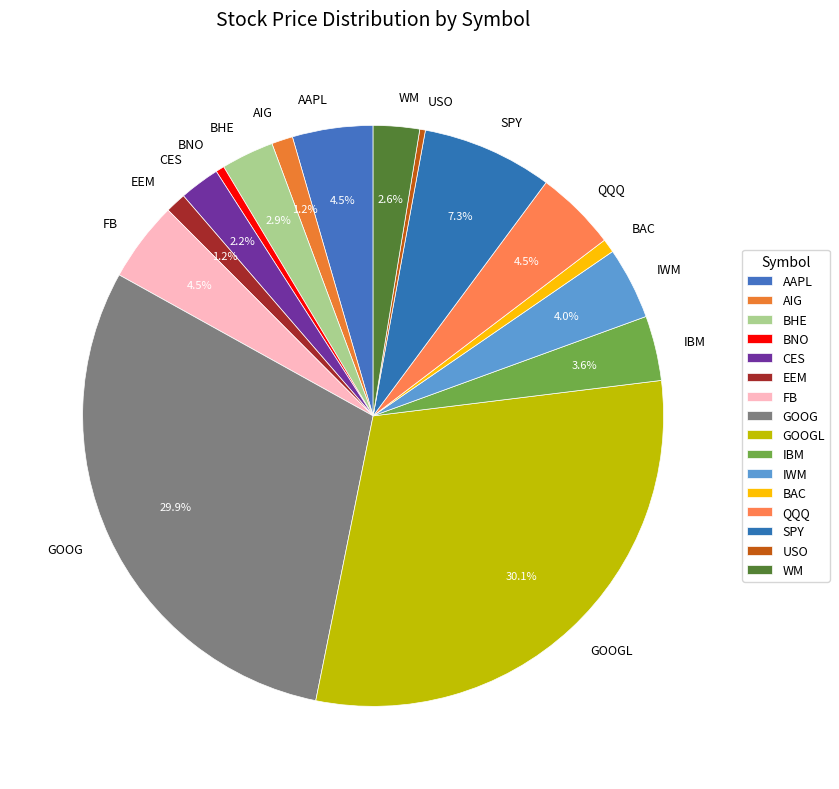

Is the sum of IWM and GOOG greater than half?

No